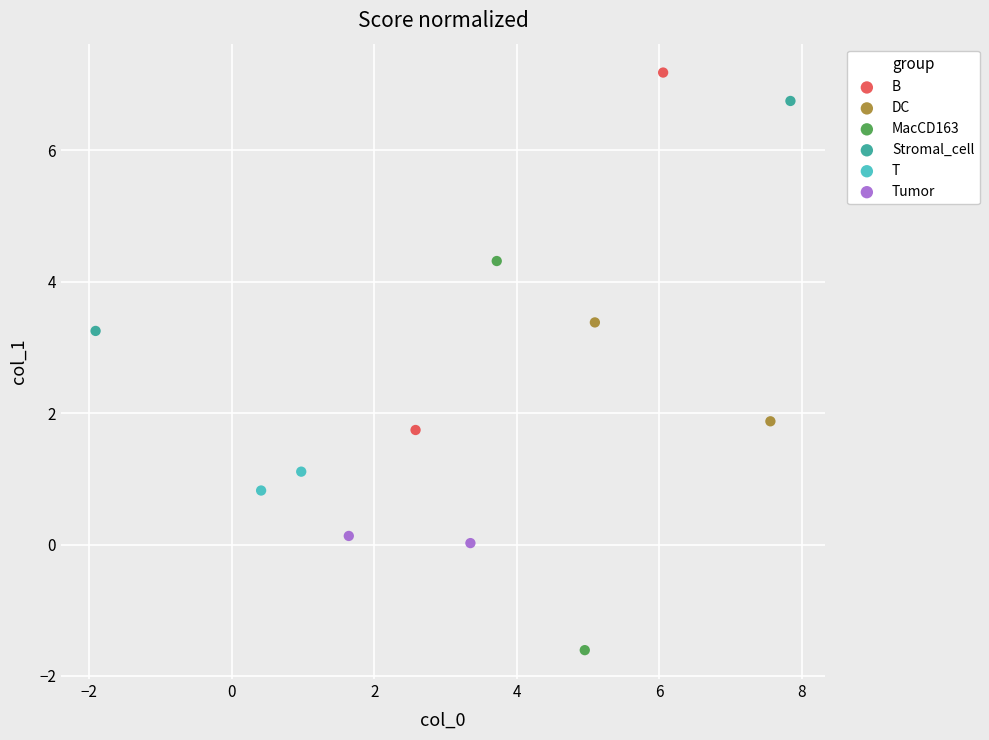

Which series has the widest spread of Y values?

MacCD163